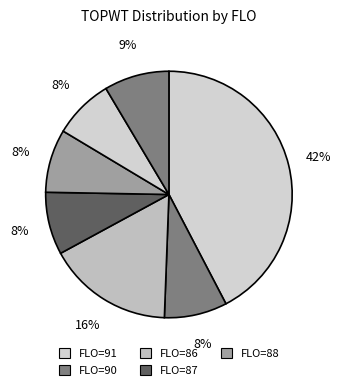

Count the number of slices in the pie.

7